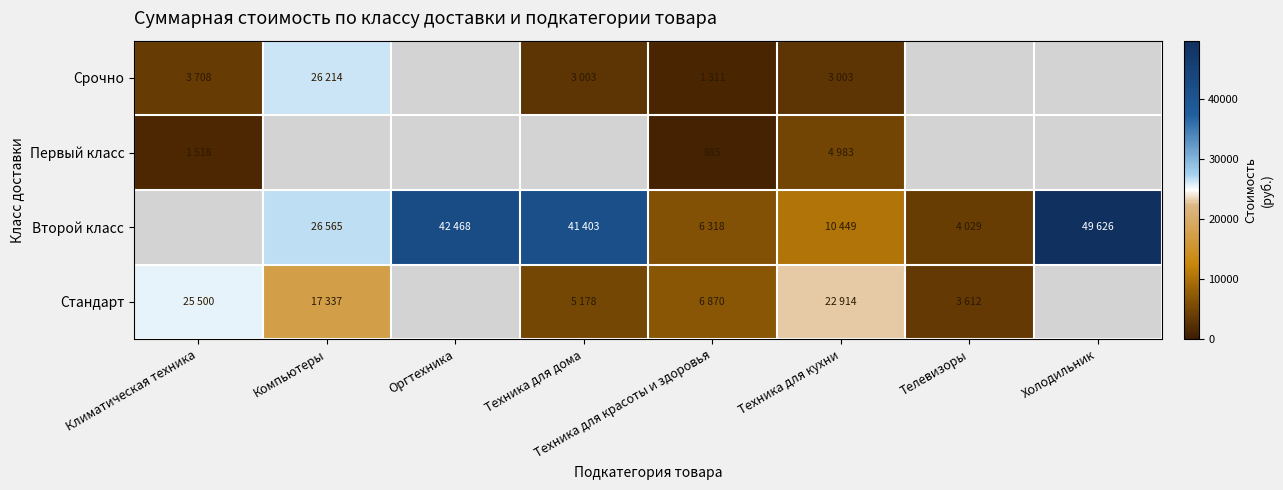

Which has a higher value, Техника для дома or Техника для красоты и здоровья?

Техника для дома